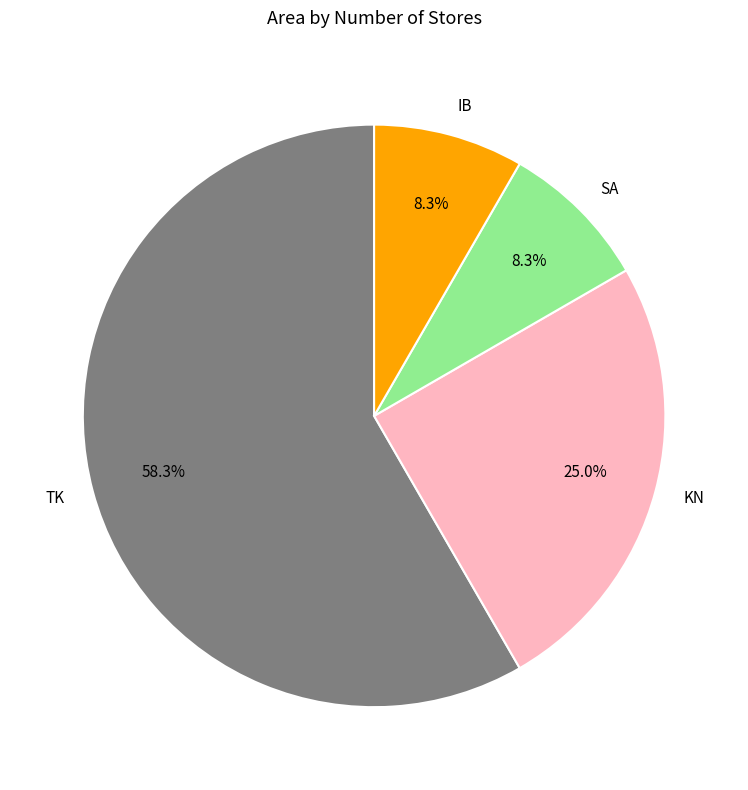

To the nearest percent, what is the average slice percentage?

25%